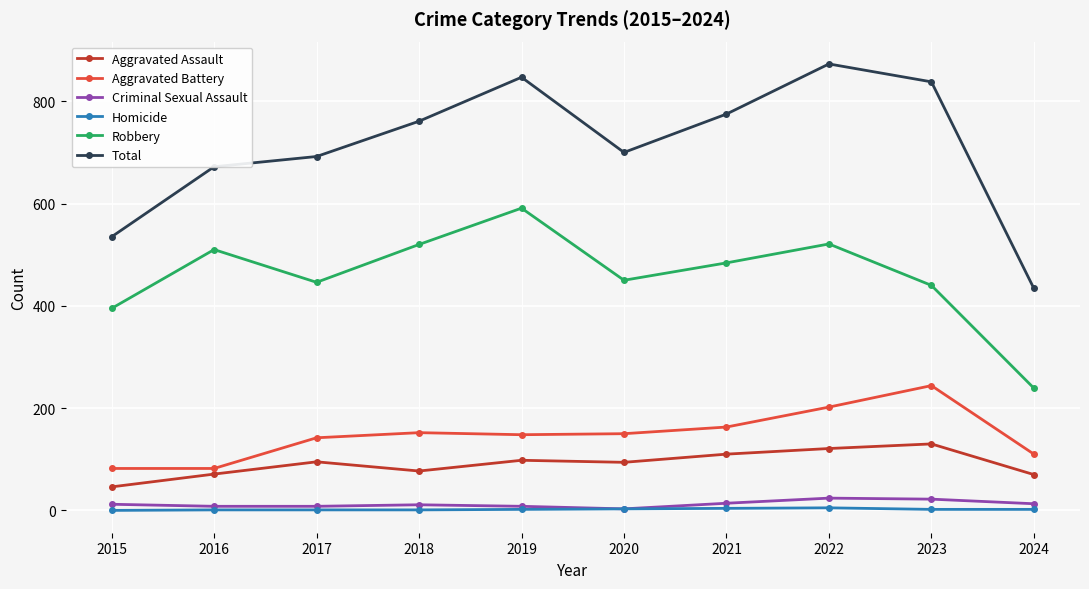

What is the maximum value shown in the chart?

873